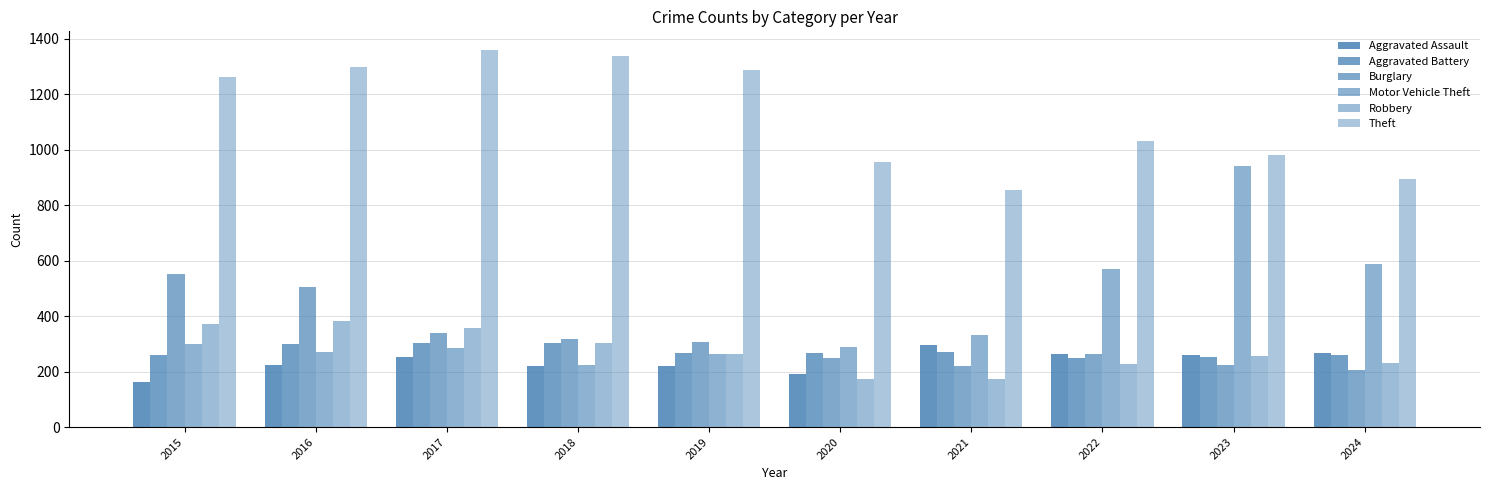

What is the minimum value shown in the chart?

164